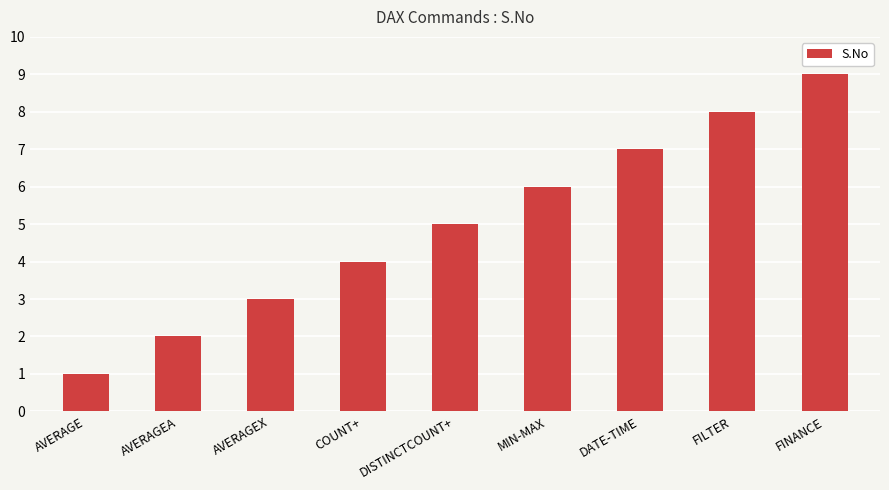

What is the ratio of the value at AVERAGE to the value at FILTER?

0.1